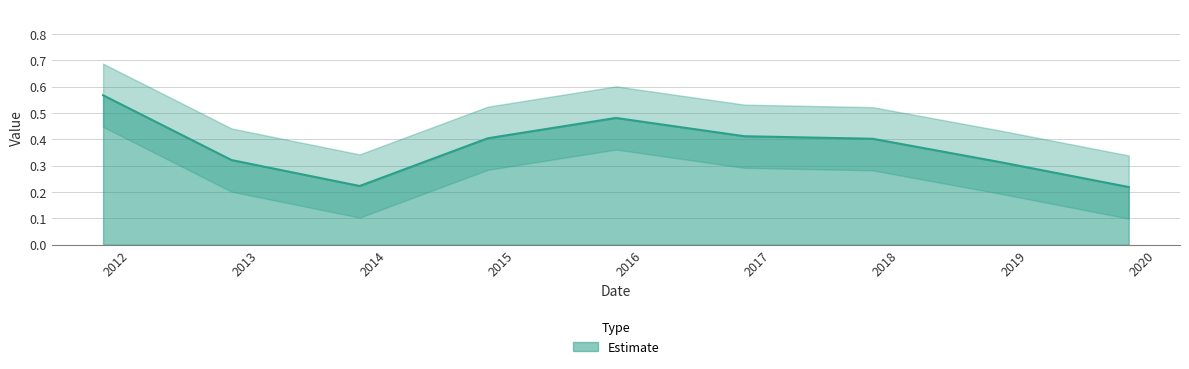

Is it true that the value at 2013-10-15 is 0.3?

False